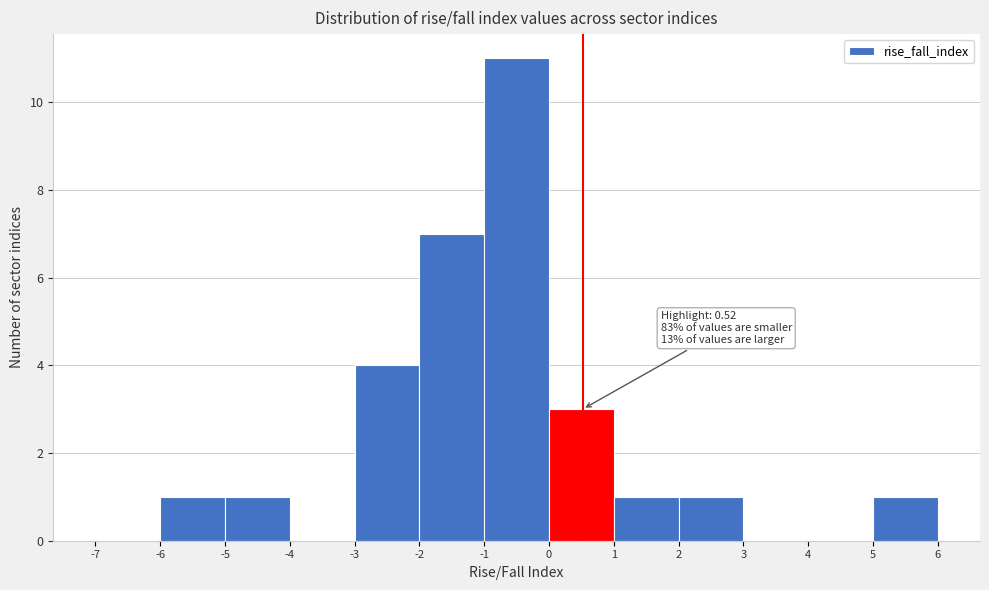

Which range on the x-axis has the tallest bar?

-1 to 0